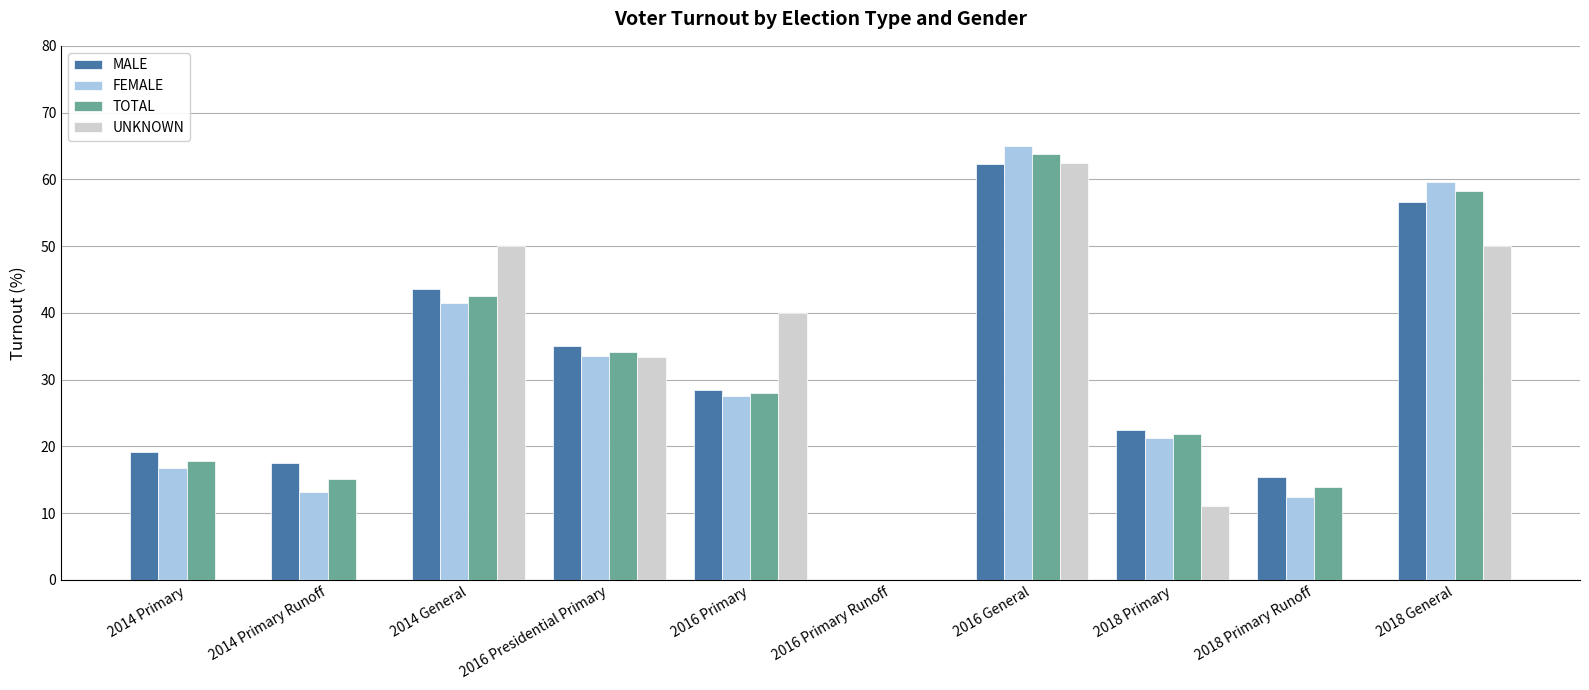

What is the sum of the MALE values at 2016 General and 2014 Primary Runoff?

79.8